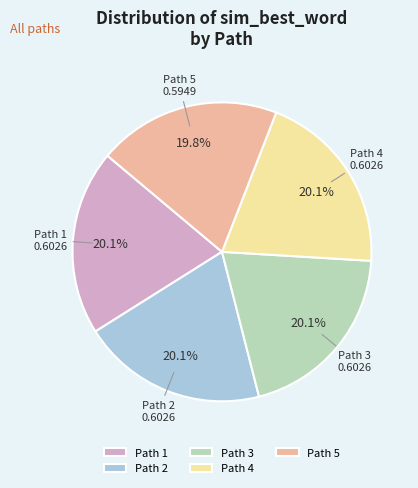

Count the number of slices in the pie.

5